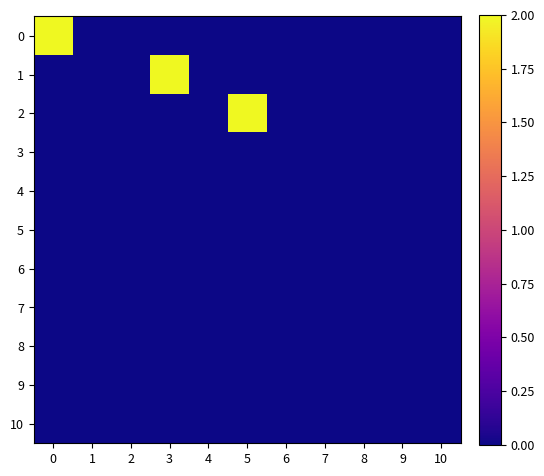

Reading left to right, list all the values displayed in this chart.

0: 0=2	1=0	2=0	3=0	4=0	5=0	6=0	7=0	8=0	9=0	10=0
1: 0=0	1=0	2=0	3=2	4=0	5=0	6=0	7=0	8=0	9=0	10=0
2: 0=0	1=0	2=0	3=0	4=0	5=2	6=0	7=0	8=0	9=0	10=0
3: 0=0	1=0	2=0	3=0	4=0	5=0	6=0	7=0	8=0	9=0	10=0
4: 0=0	1=0	2=0	3=0	4=0	5=0	6=0	7=0	8=0	9=0	10=0
5: 0=0	1=0	2=0	3=0	4=0	5=0	6=0	7=0	8=0	9=0	10=0
6: 0=0	1=0	2=0	3=0	4=0	5=0	6=0	7=0	8=0	9=0	10=0
7: 0=0	1=0	2=0	3=0	4=0	5=0	6=0	7=0	8=0	9=0	10=0
8: 0=0	1=0	2=0	3=0	4=0	5=0	6=0	7=0	8=0	9=0	10=0
9: 0=0	1=0	2=0	3=0	4=0	5=0	6=0	7=0	8=0	9=0	10=0
10: 0=0	1=0	2=0	3=0	4=0	5=0	6=0	7=0	8=0	9=0	10=0